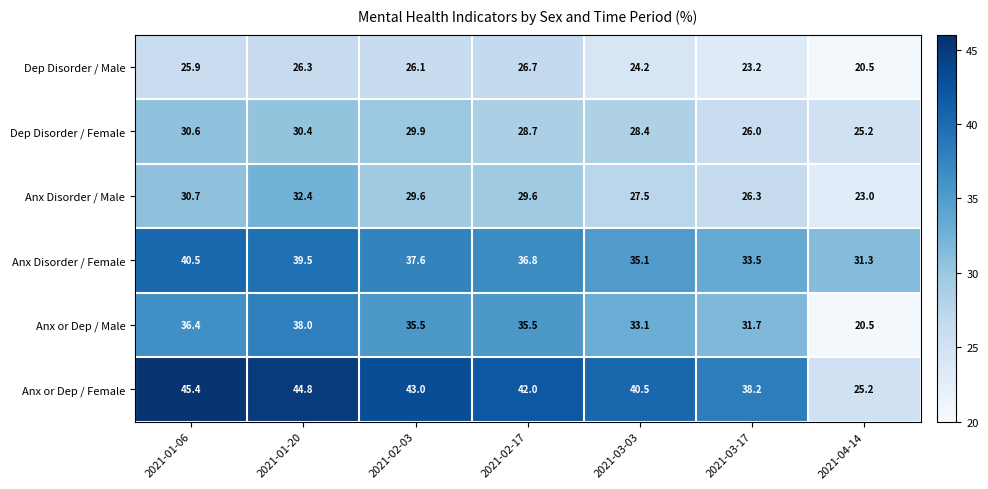

The Anx Disorder / Male series shows 27.5 at 2021-03-03. True or false?

True